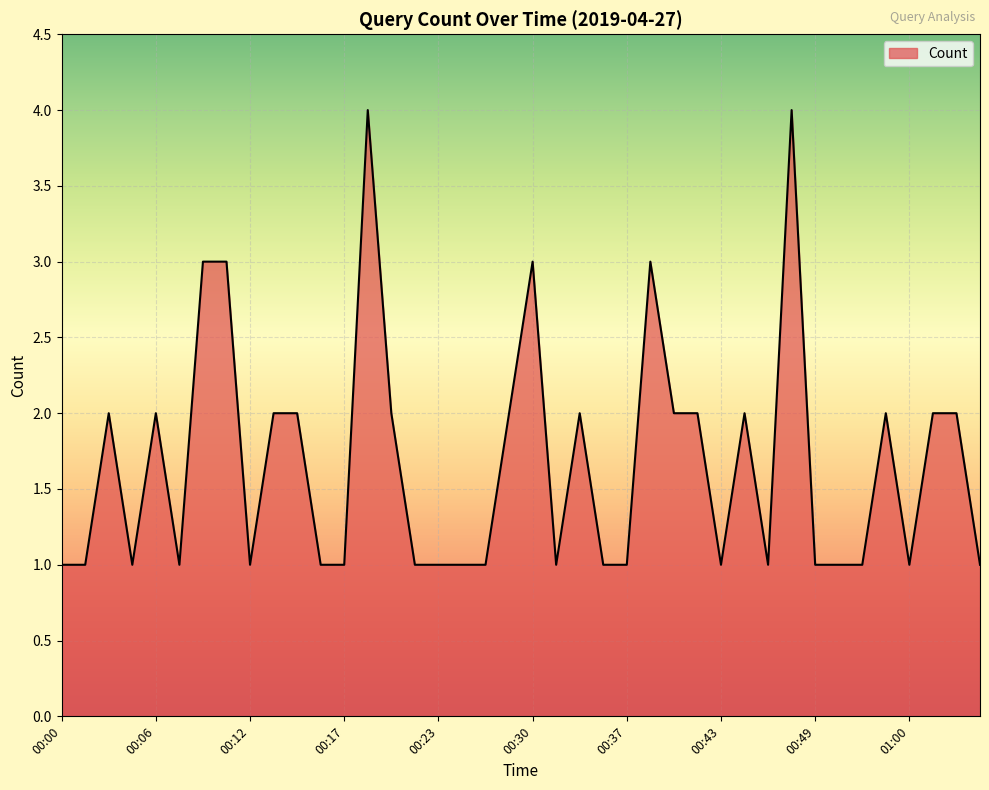

What is the difference between the maximum and minimum values?

3